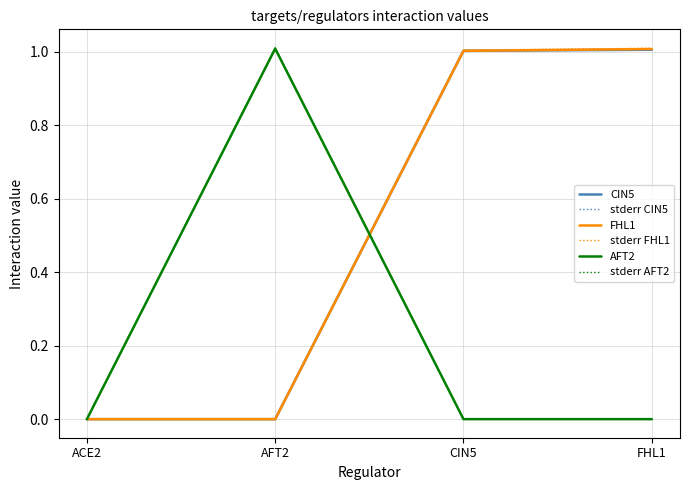

What position from the left is ACE2?

1